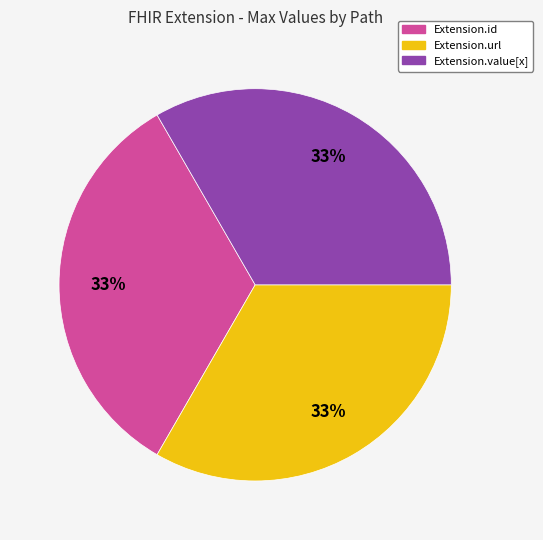

Is there a majority slice in this chart?

No